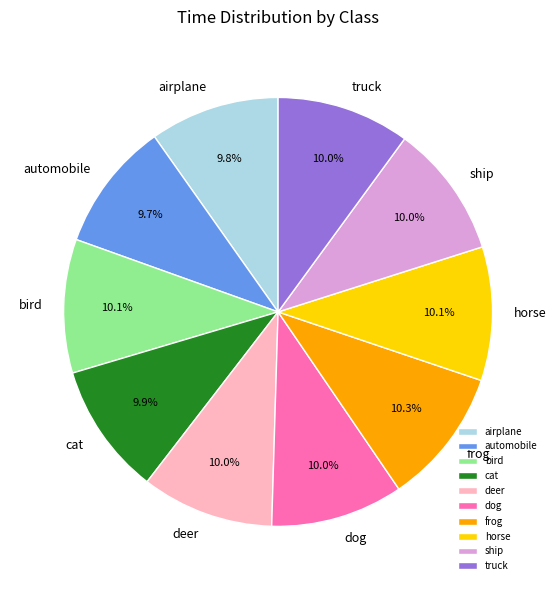

Count the number of slices in the pie.

10